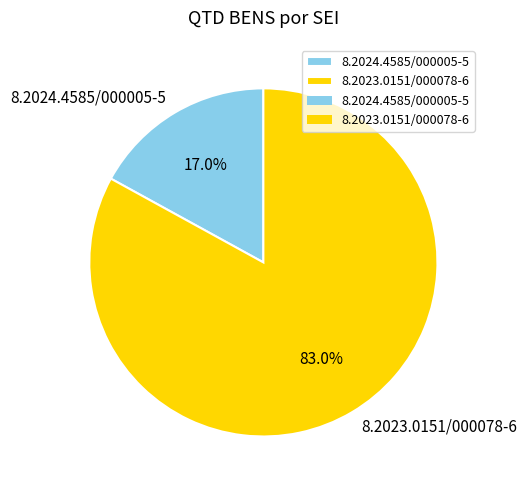

Approximately how many times larger is the value at 8.2023.0151/000078-6 compared to 8.2024.4585/000005-5?

4.9